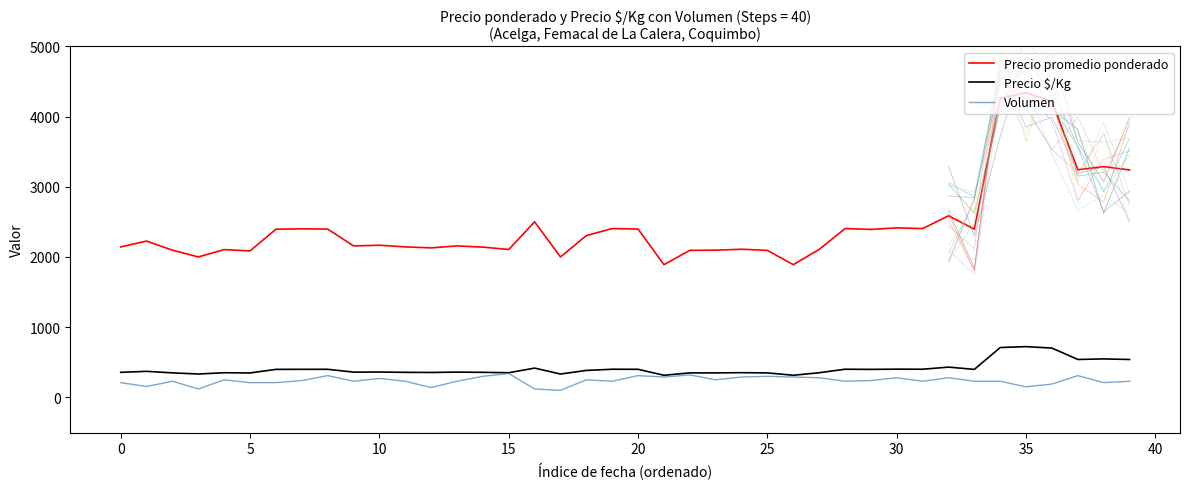

What is the difference between the Volumen values at 12 and 31?

90